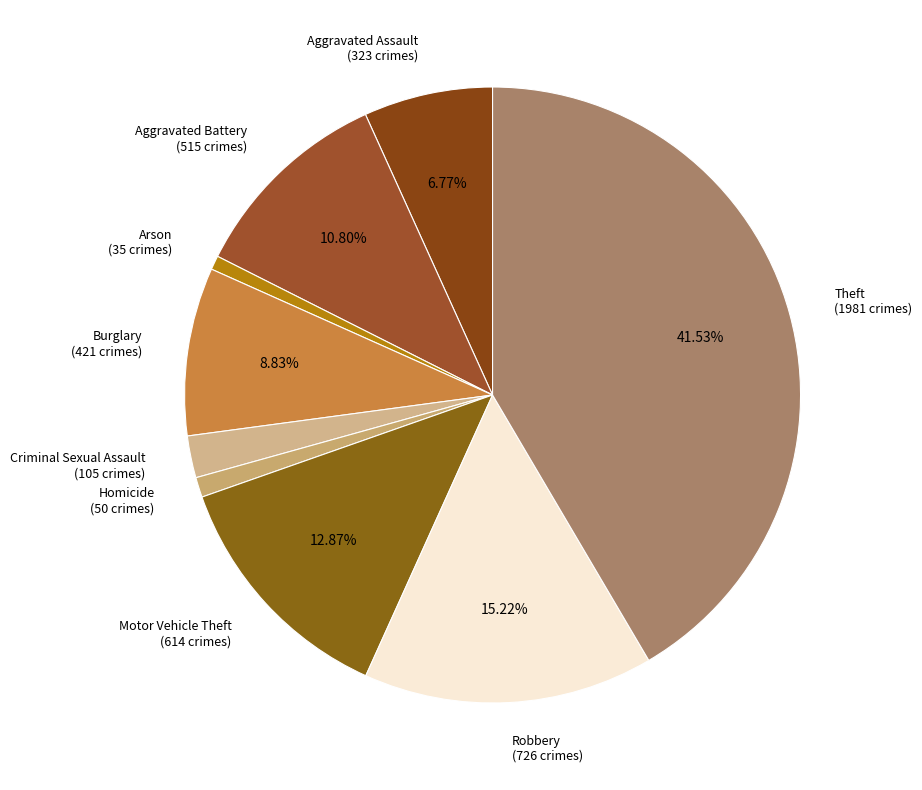

To the nearest percent, what percentage of the pie is Aggravated Battery?

11%